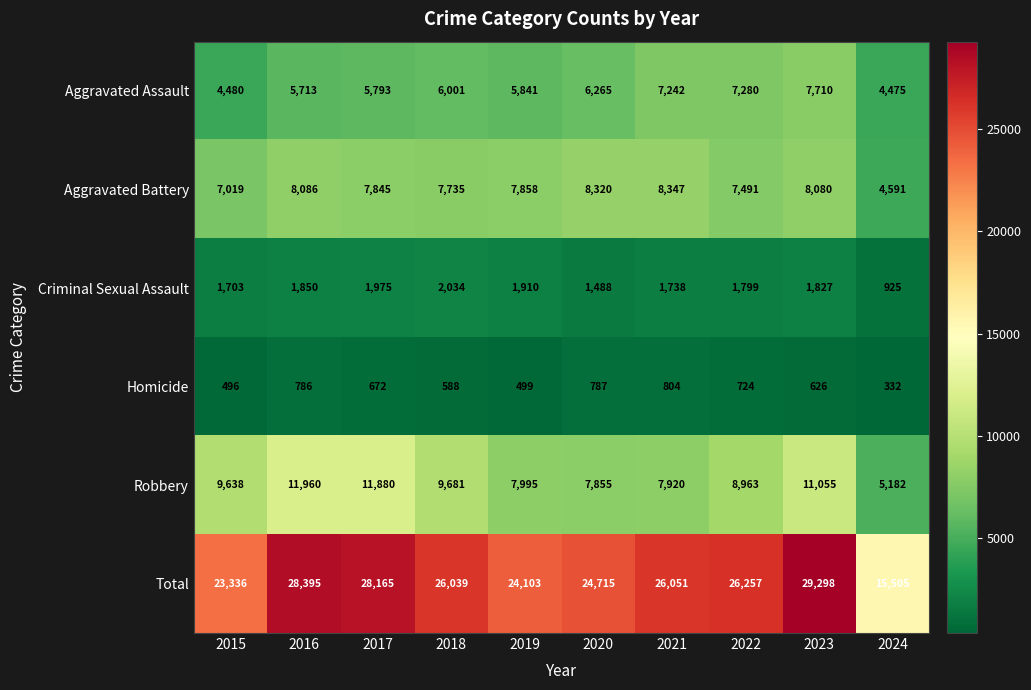

What is the maximum value for Criminal Sexual Assault?

2034